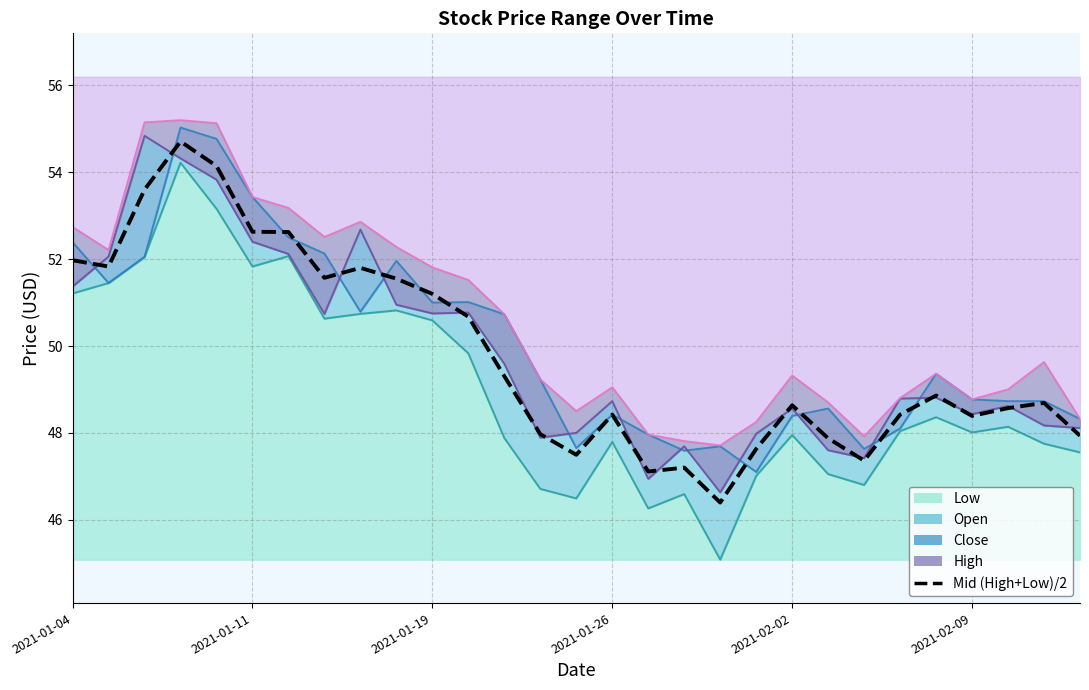

Count the number of values greater than 48.

20